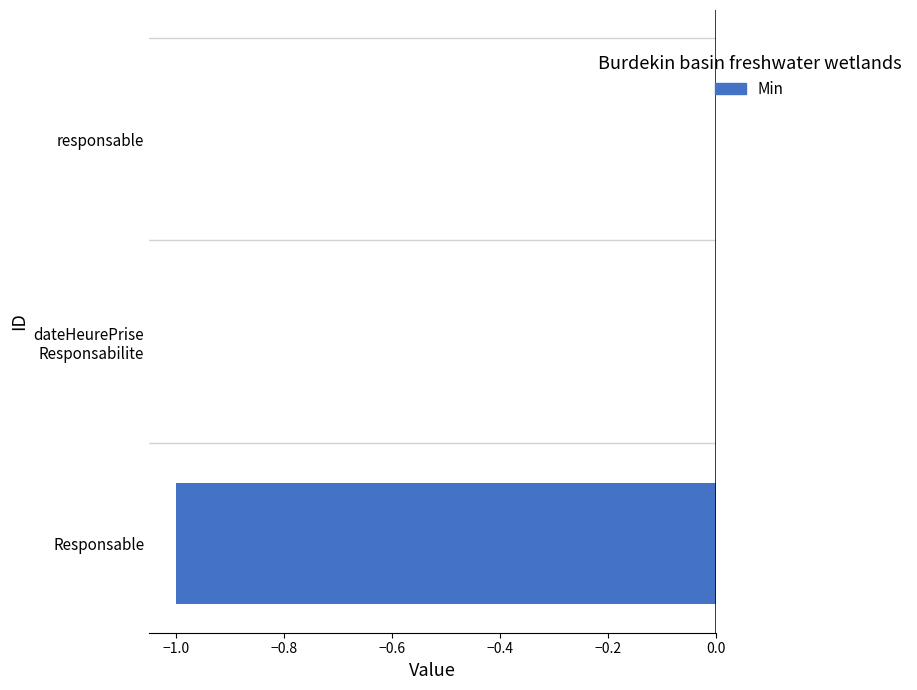

Is it true that the value at responsable is 0?

True